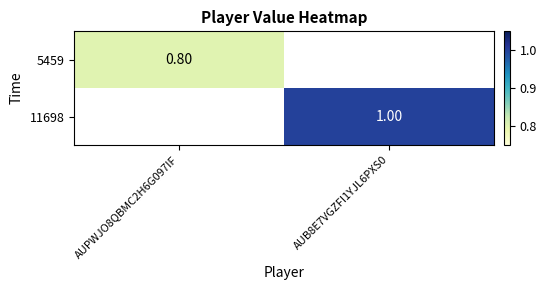

At which label does 5459 reach its peak?

AUPWJO8QBMC2H6G097IF